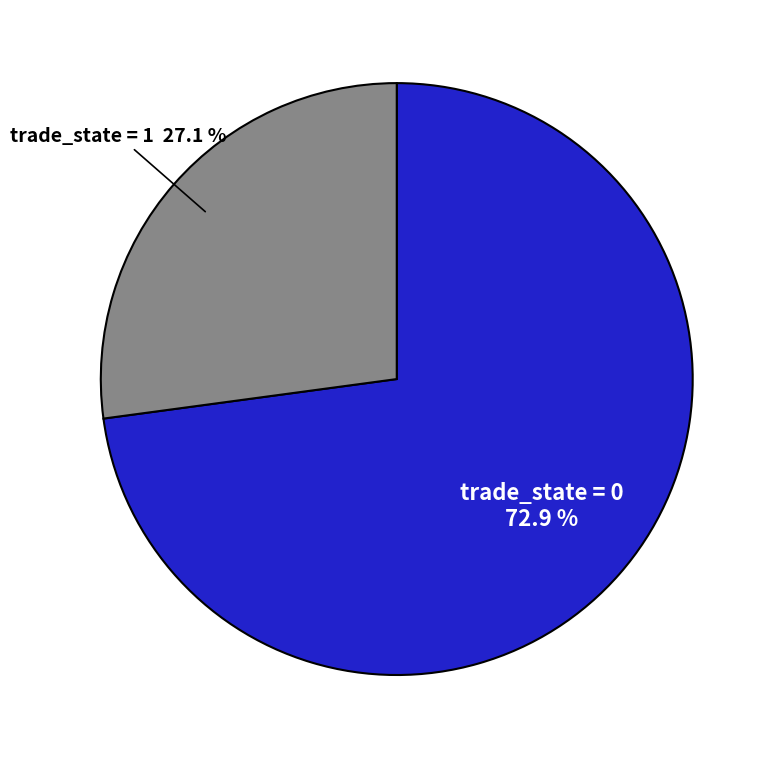

Is there a majority slice in this chart?

Yes